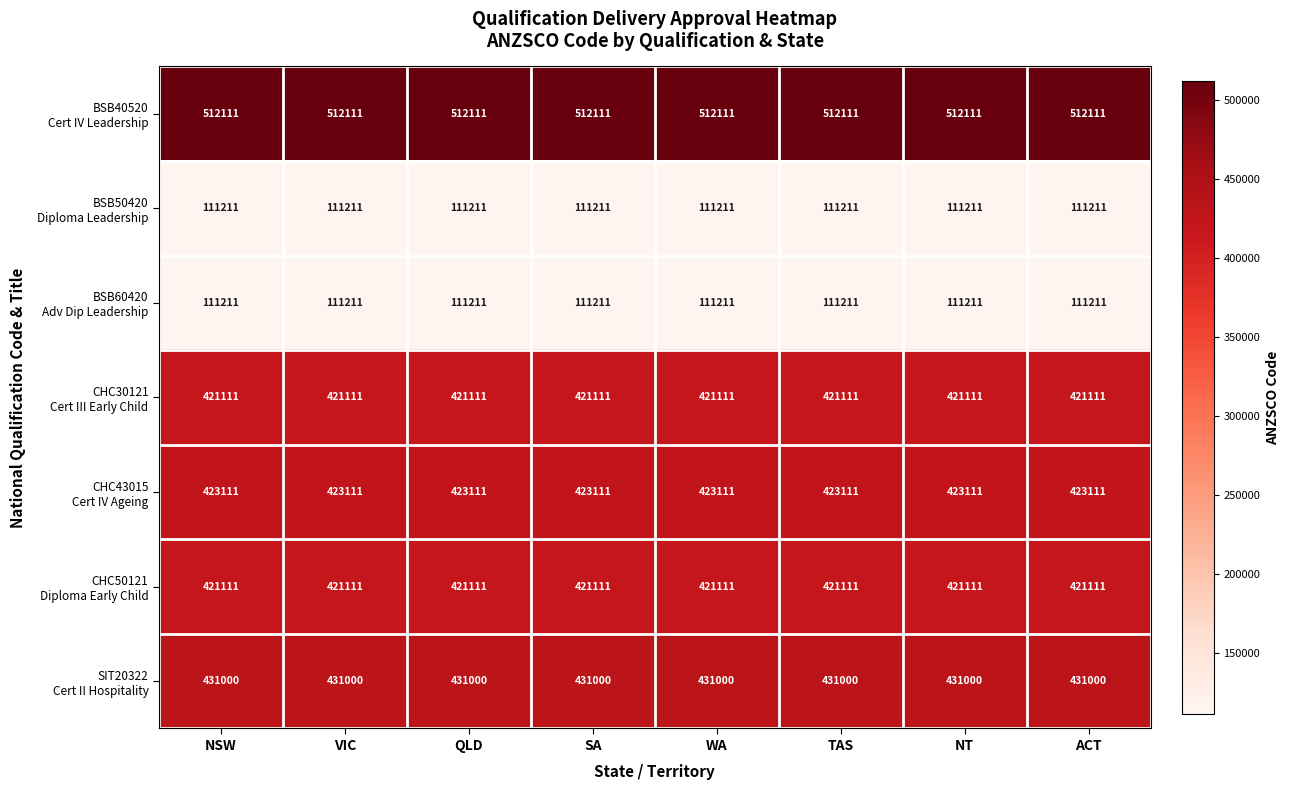

What is the total value across all series at NSW?

2430866